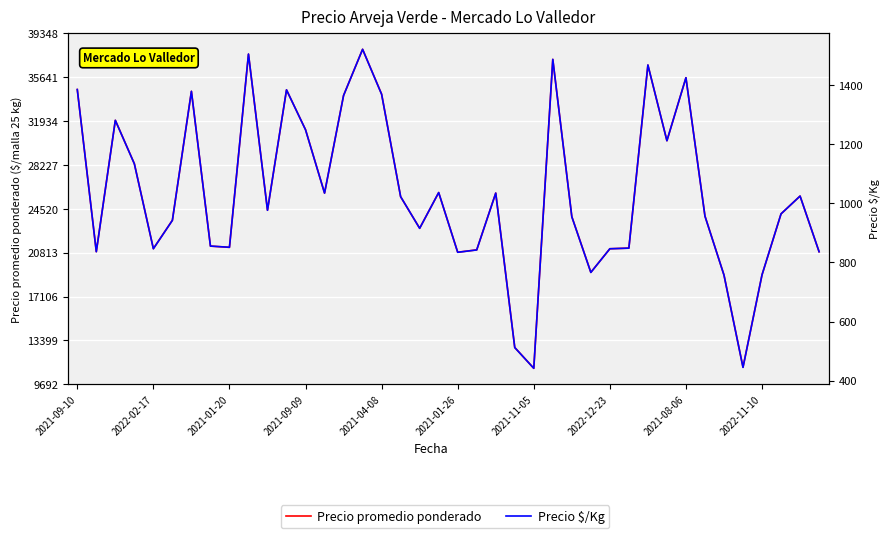

The value of Precio $/Kg at 35 is 445. True or false?

True